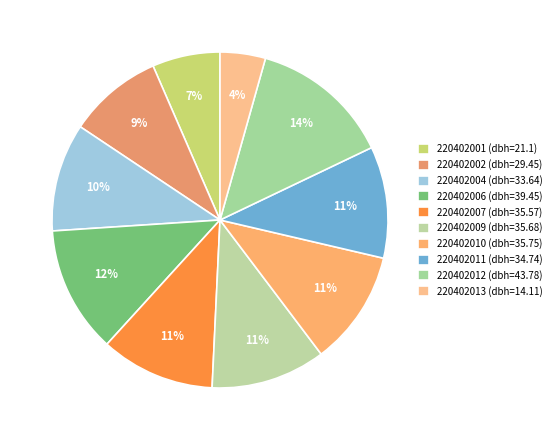

Which category has the smallest portion of the pie?

220402013